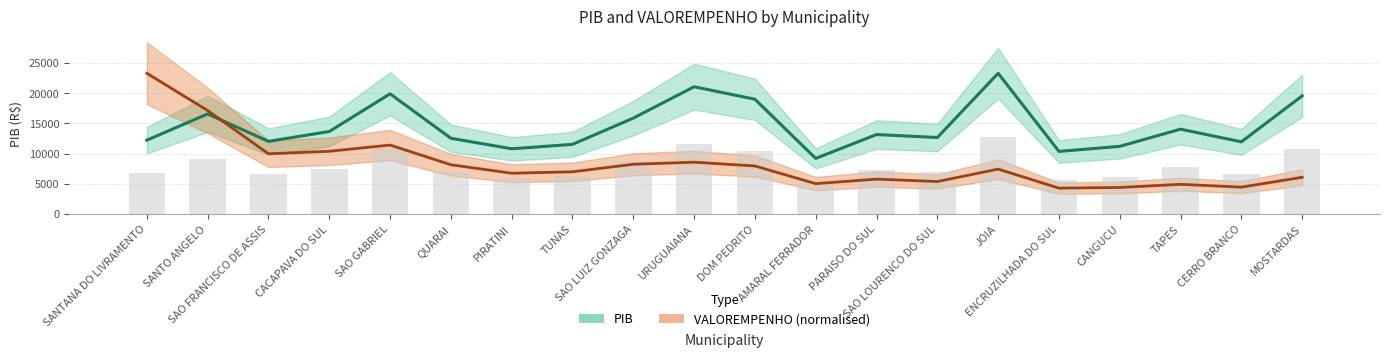

What is the maximum value for VALOREMPENHO?

23312.1